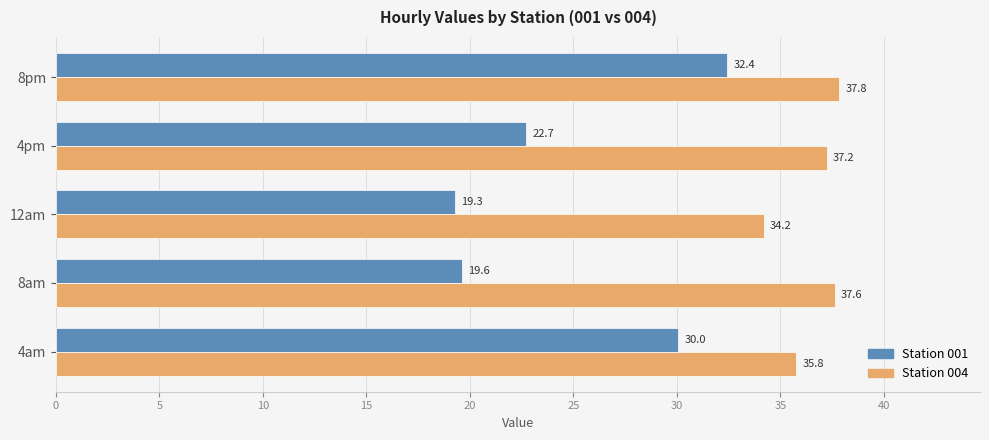

What is the greatest value displayed?

37.8